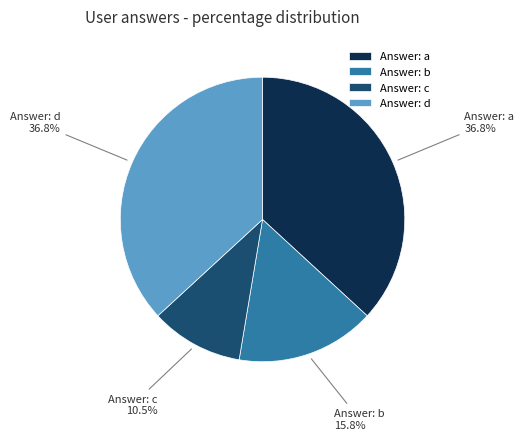

What percentage do Answer: c and Answer: b together represent?

26.3%